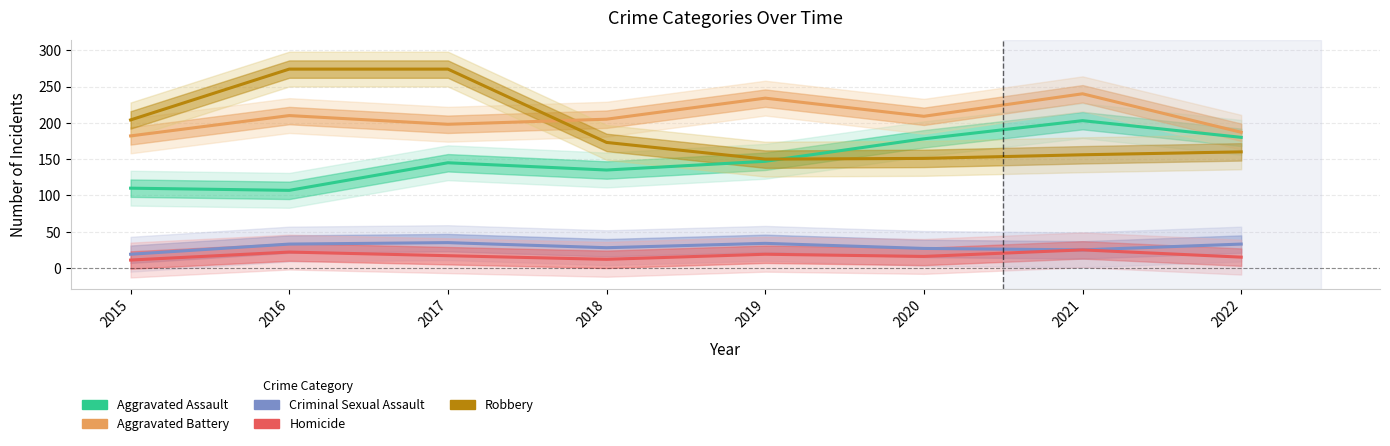

Does the chart display data point markers on the line(s)?

No